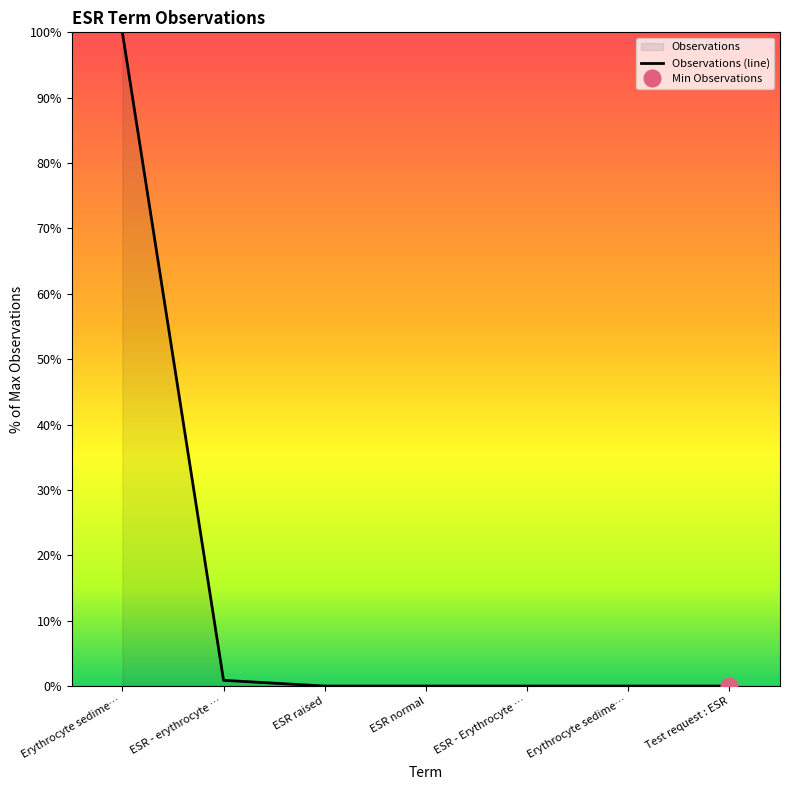

Which label corresponds to the largest value in the chart?

Erythrocyte sedime…